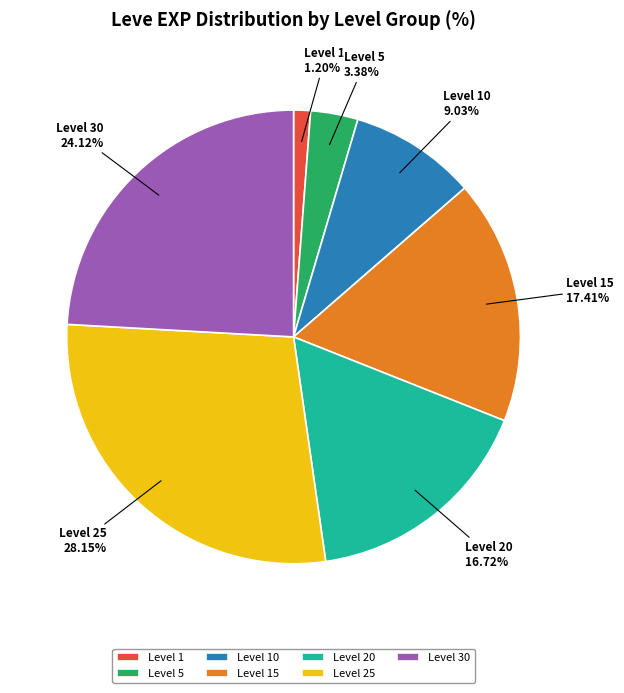

To the nearest percent, what is the difference between the largest and smallest slice percentages?

27%